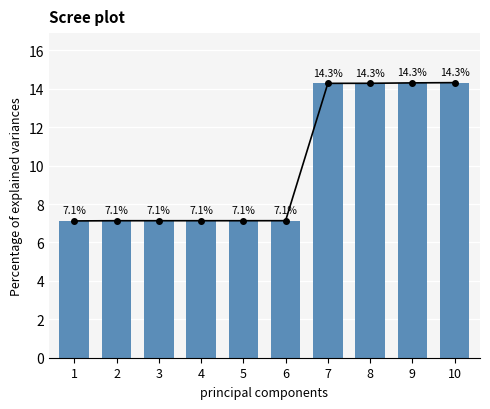

Count the number of data series in this chart.

1